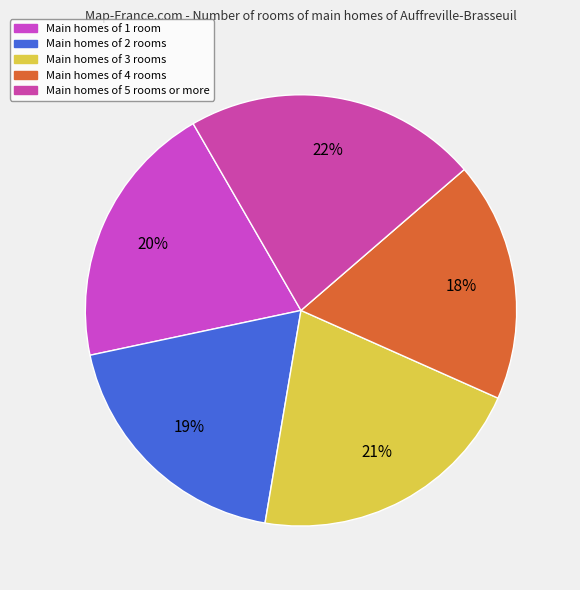

How many segments does this pie chart have?

5